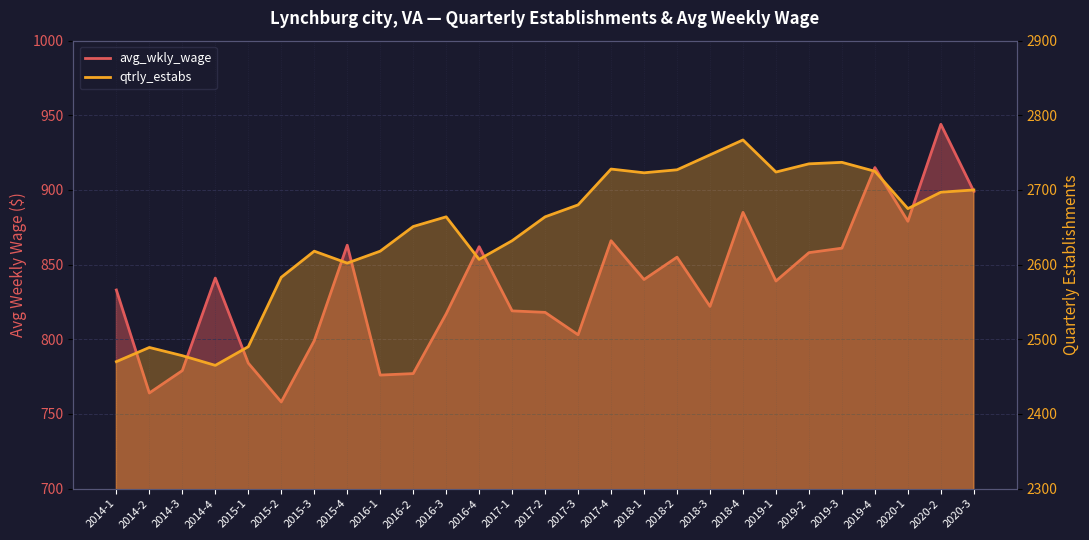

True or false: qtrly_estabs and avg_wkly_wage intersect in this chart.

False